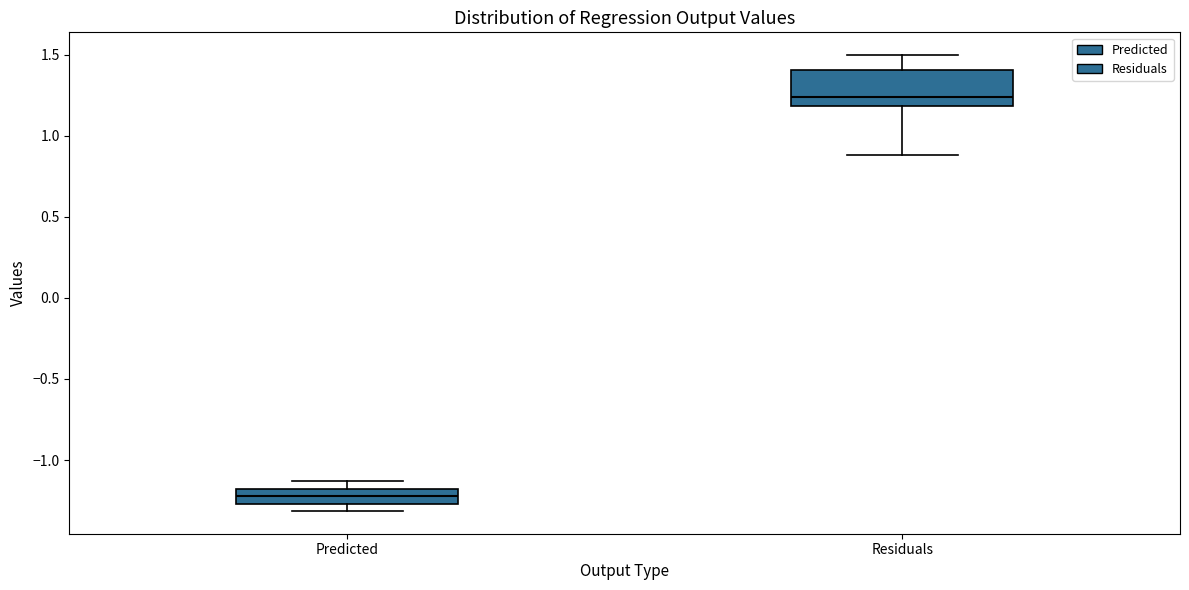

Which box is the tallest, from its lower edge to its upper edge?

Residuals